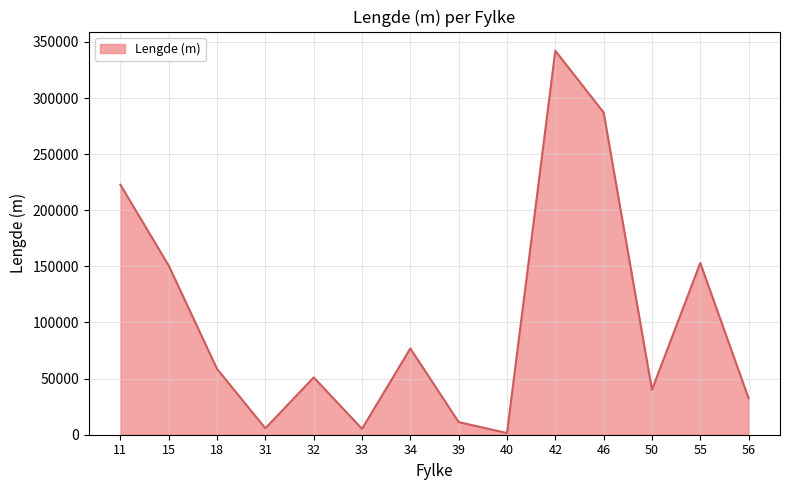

What is the sum of all values?

1438435